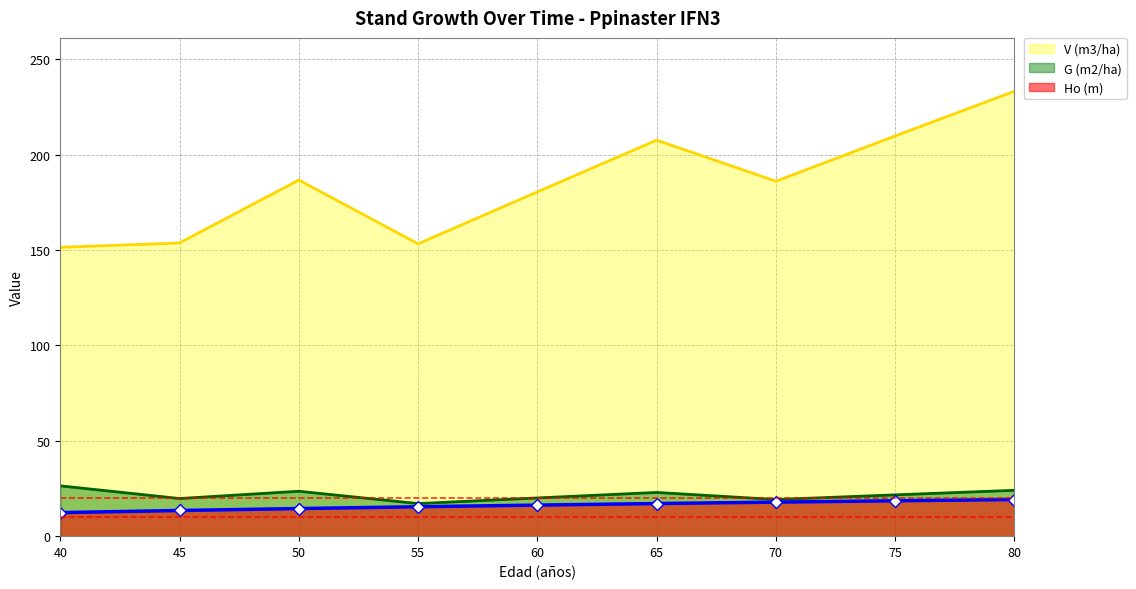

True or false: Ho (m) has a value of 8.5 at 80.

False